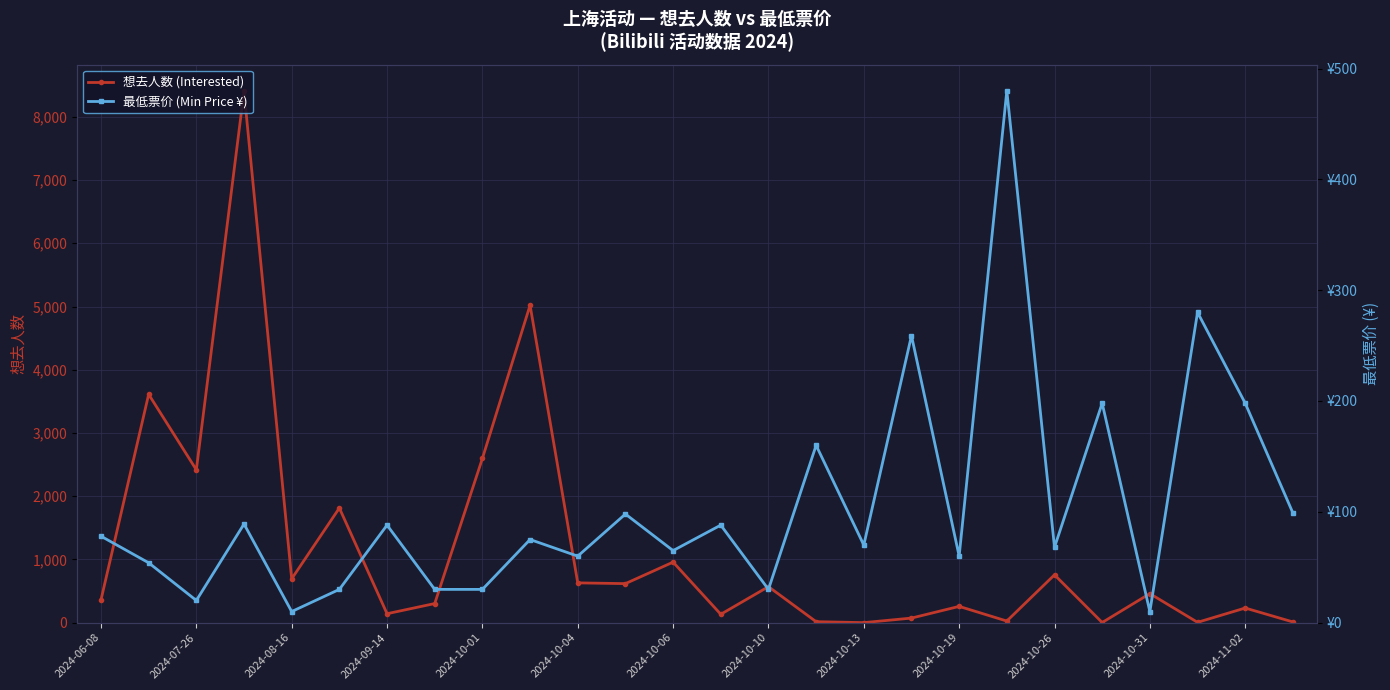

At which category does 想去人数 (Interested) reach its first local valley?

2024-07-26